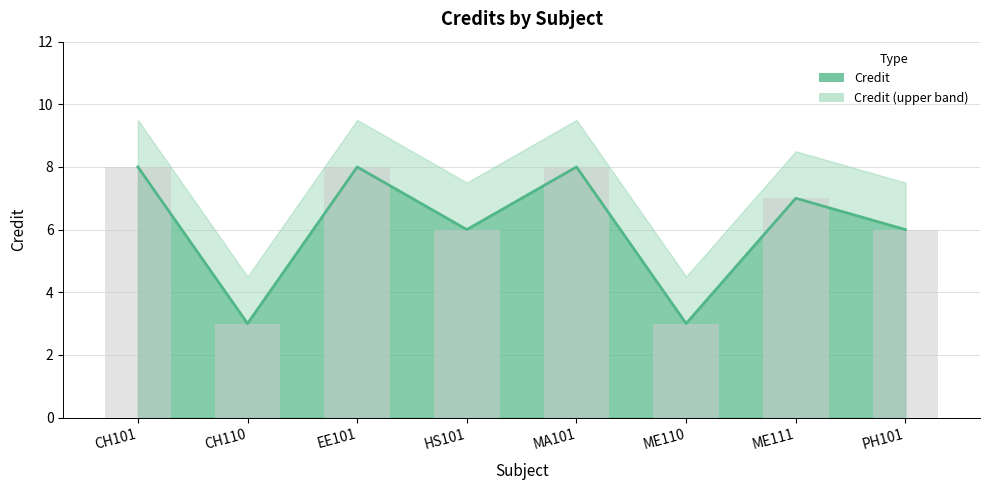

At which category does the chart reach its peak across all series?

CH101